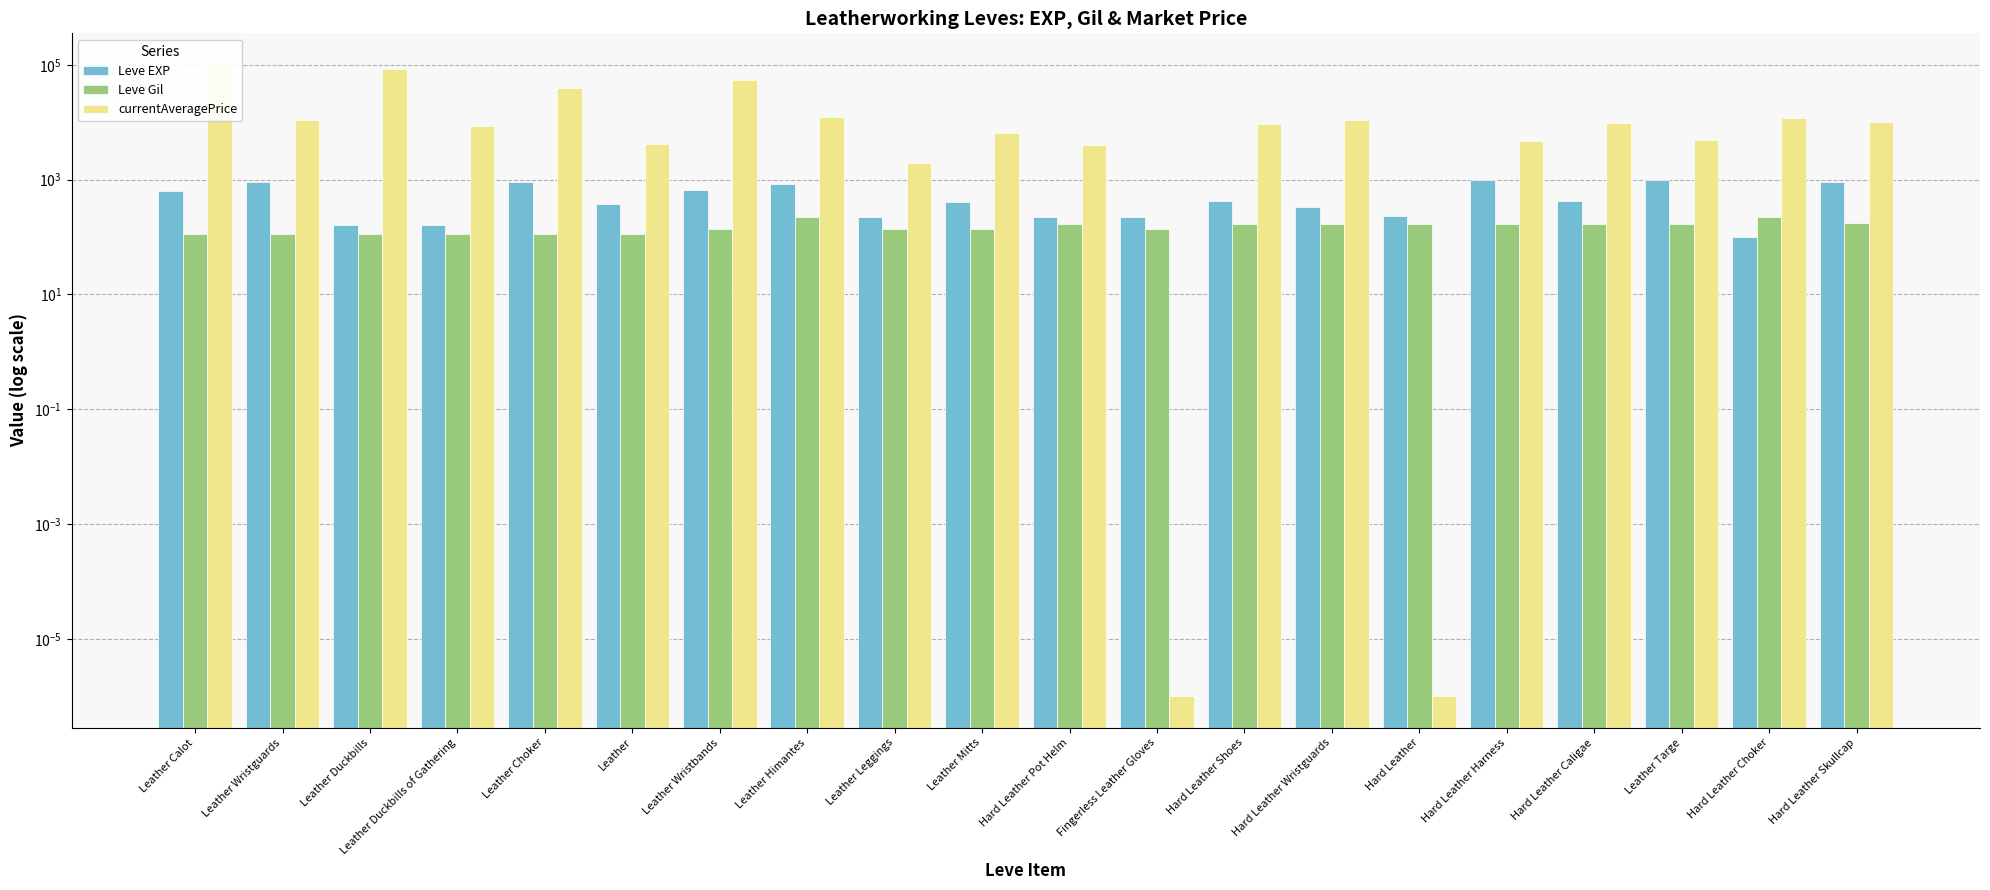

Between Hard Leather Harness and Hard Leather Caligae, which series saw the biggest shift?

currentAveragePrice